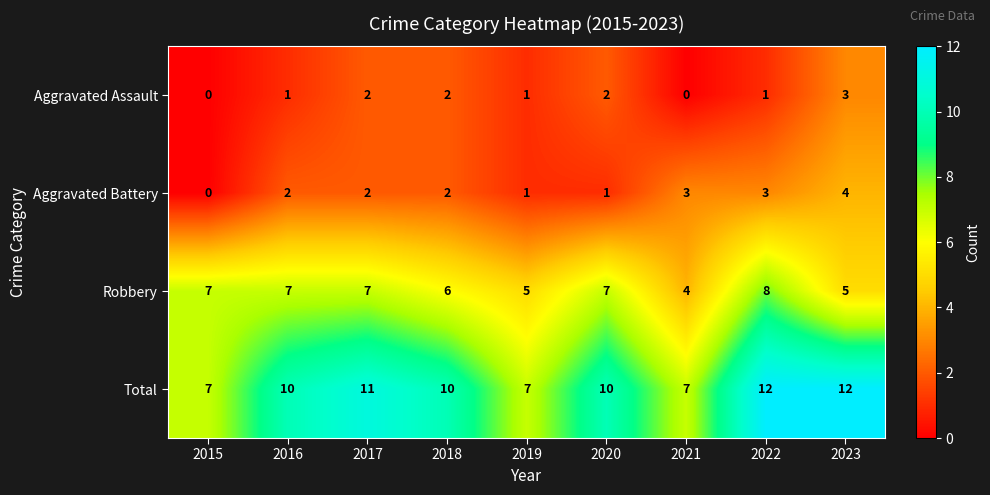

What is the sum of the Aggravated Assault values at 2020 and 2016?

3